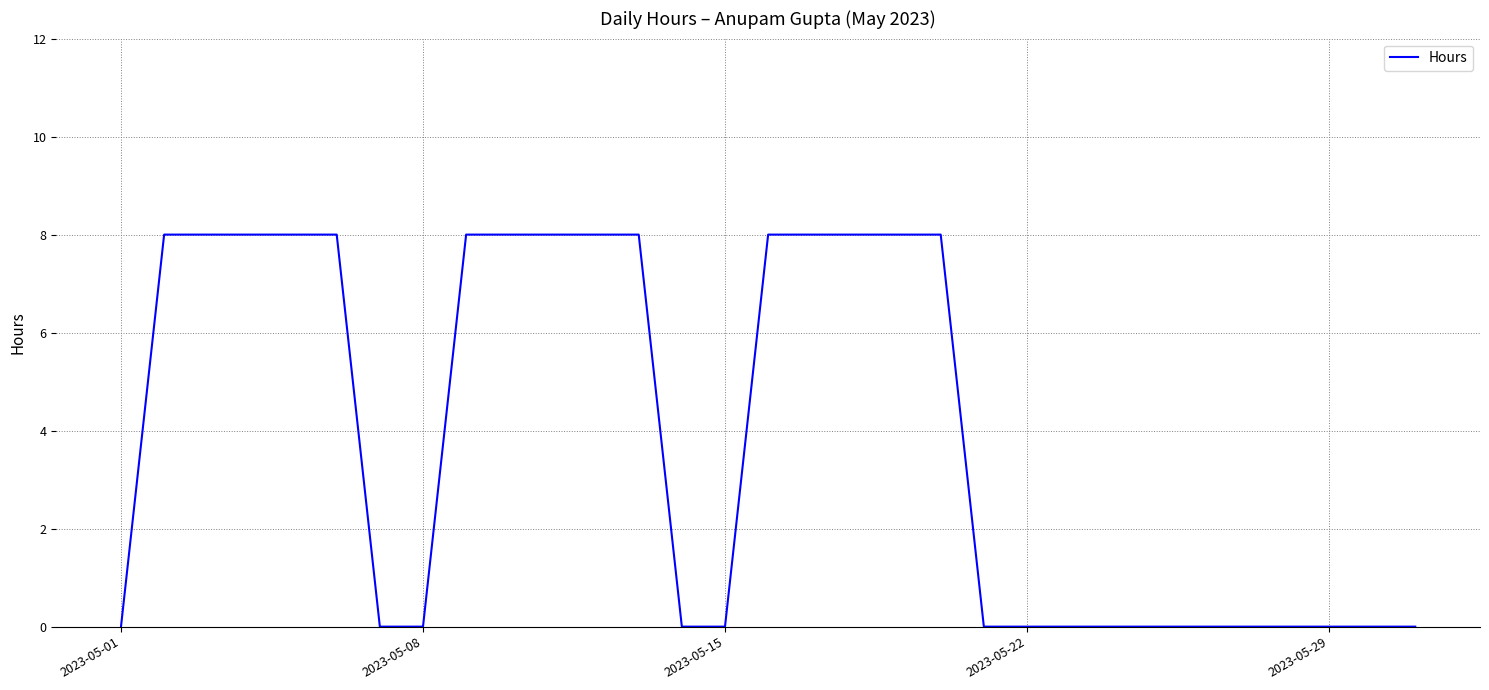

Count the number of values greater than 0.

15